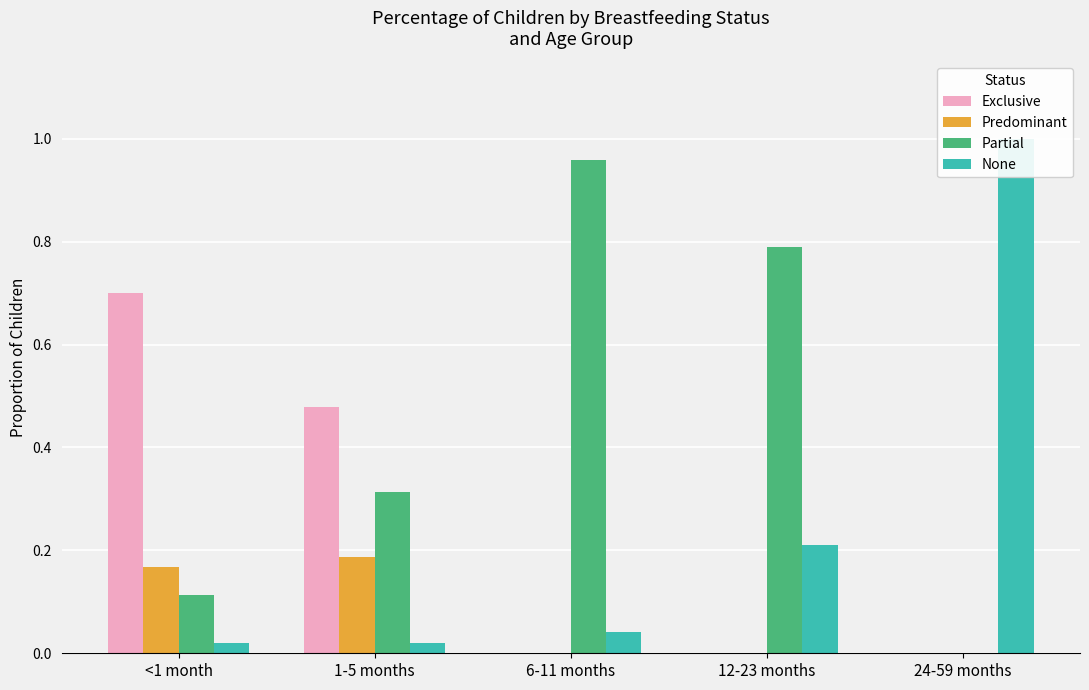

Is the value of Partial at 6-11 months greater than the value of None at 12-23 months?

Yes